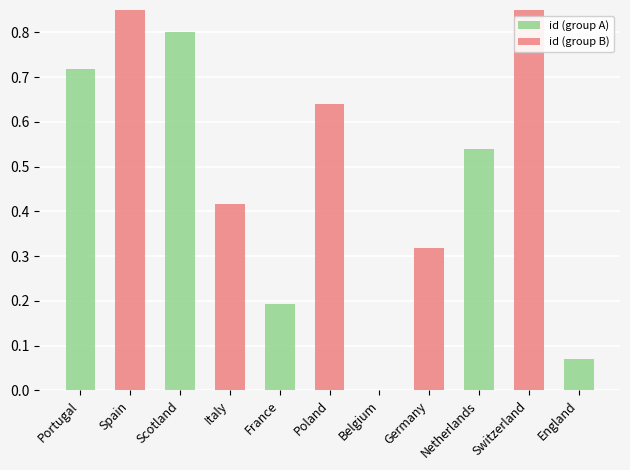

How many groups of bars are there?

11